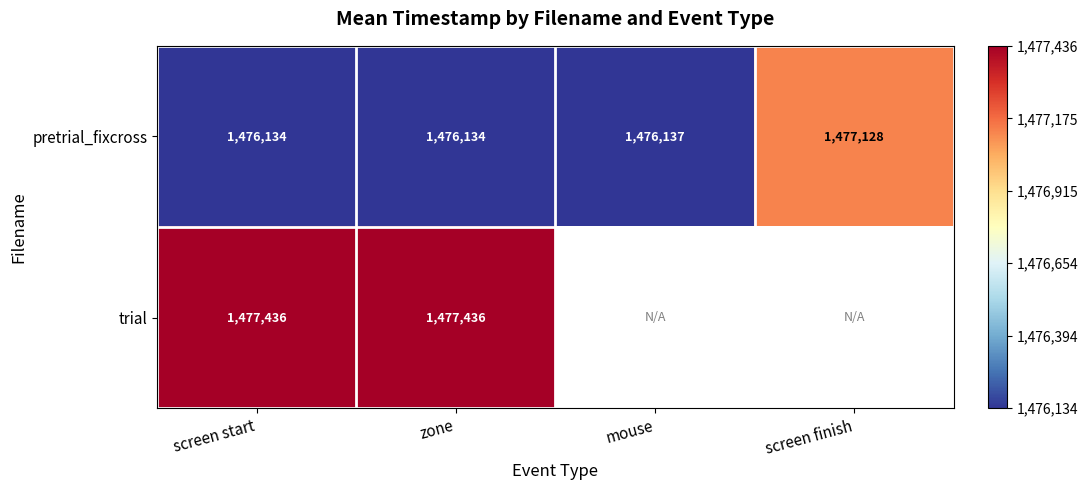

What is the total value across all series at zone?

2953570